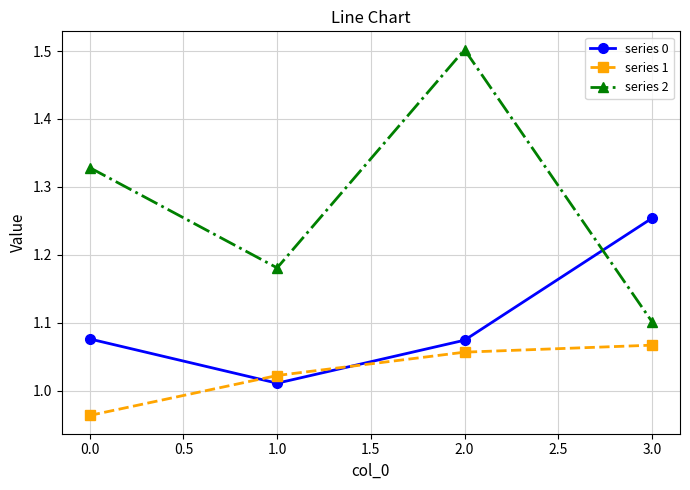

Which series has the largest total across all categories?

series 2